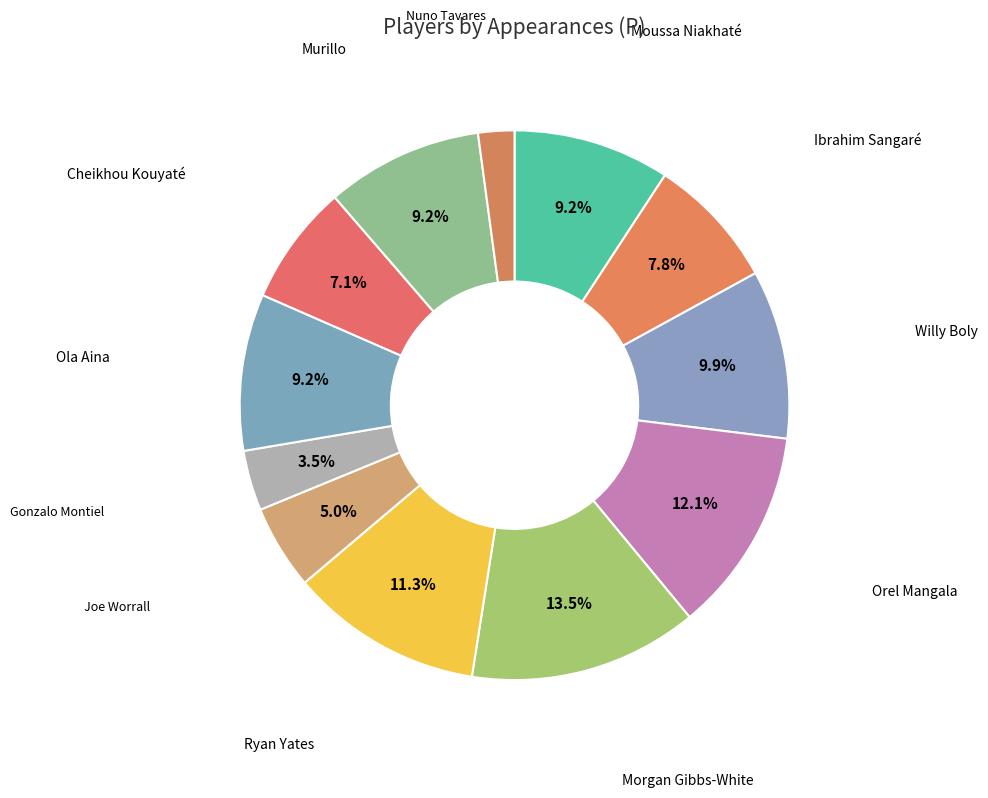

True or false: Ibrahim Sangaré accounts for 8% of the total.

True